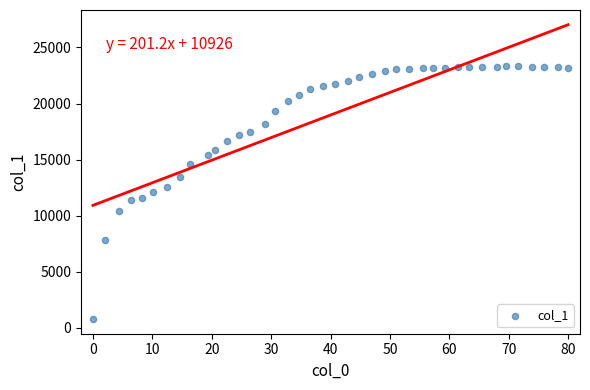

What is the range of Y values (max minus min)?

22538